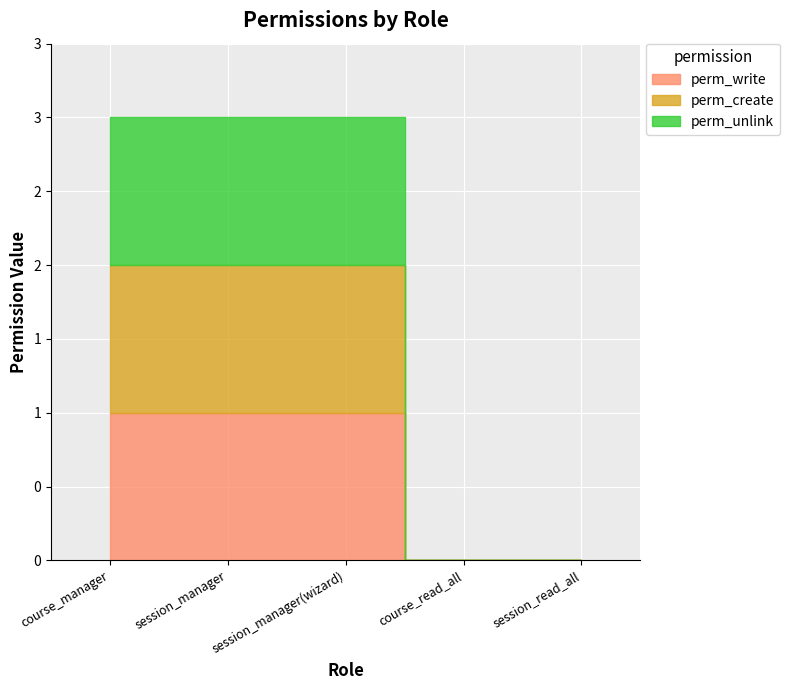

What position from the right is session_manager?

4